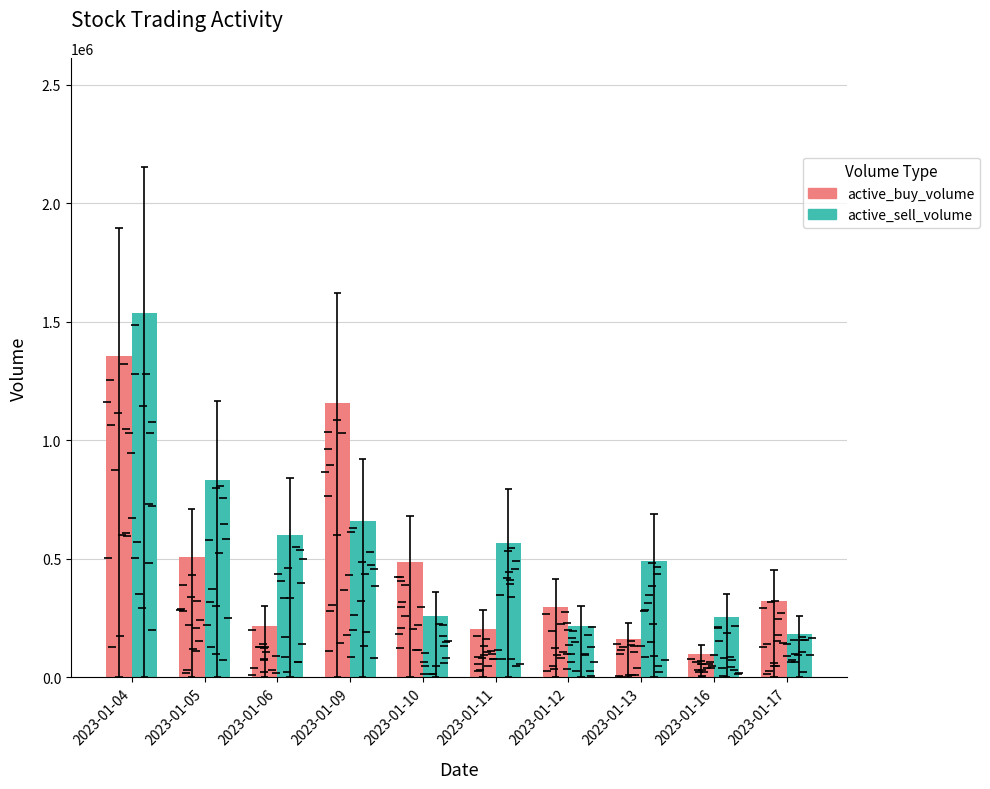

The value of active_buy_volume at 2023-01-05 is 506800. True or false?

True